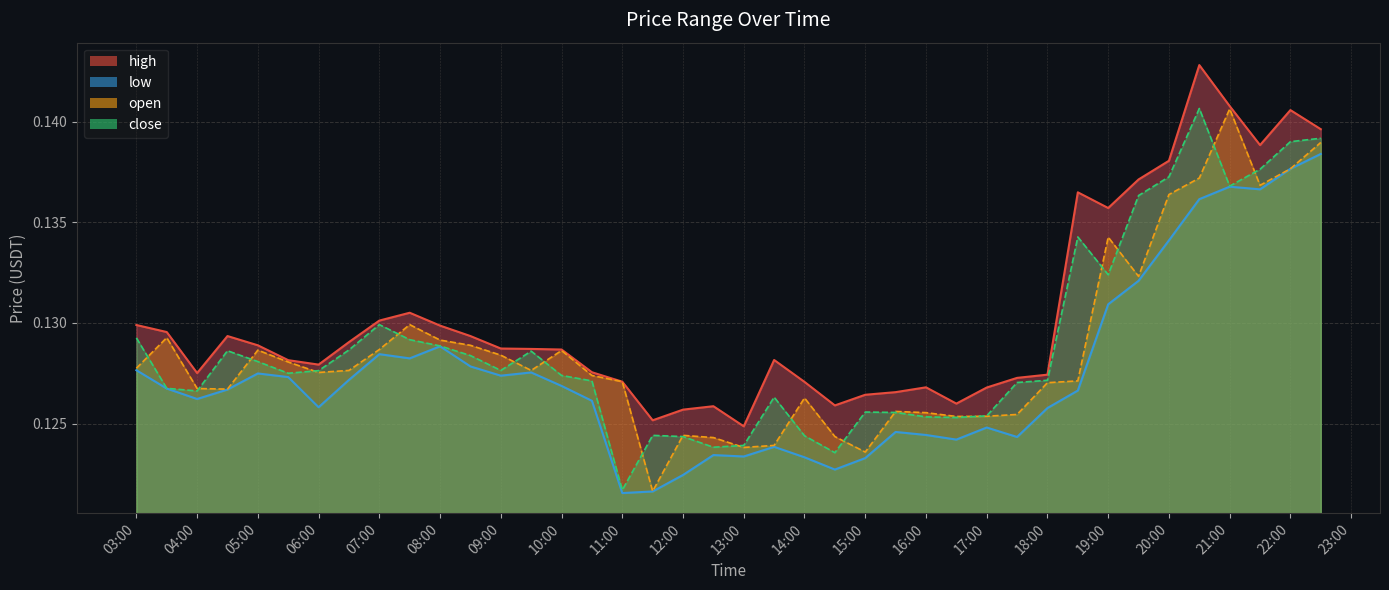

Where is close nearest to the value 0?

11:00